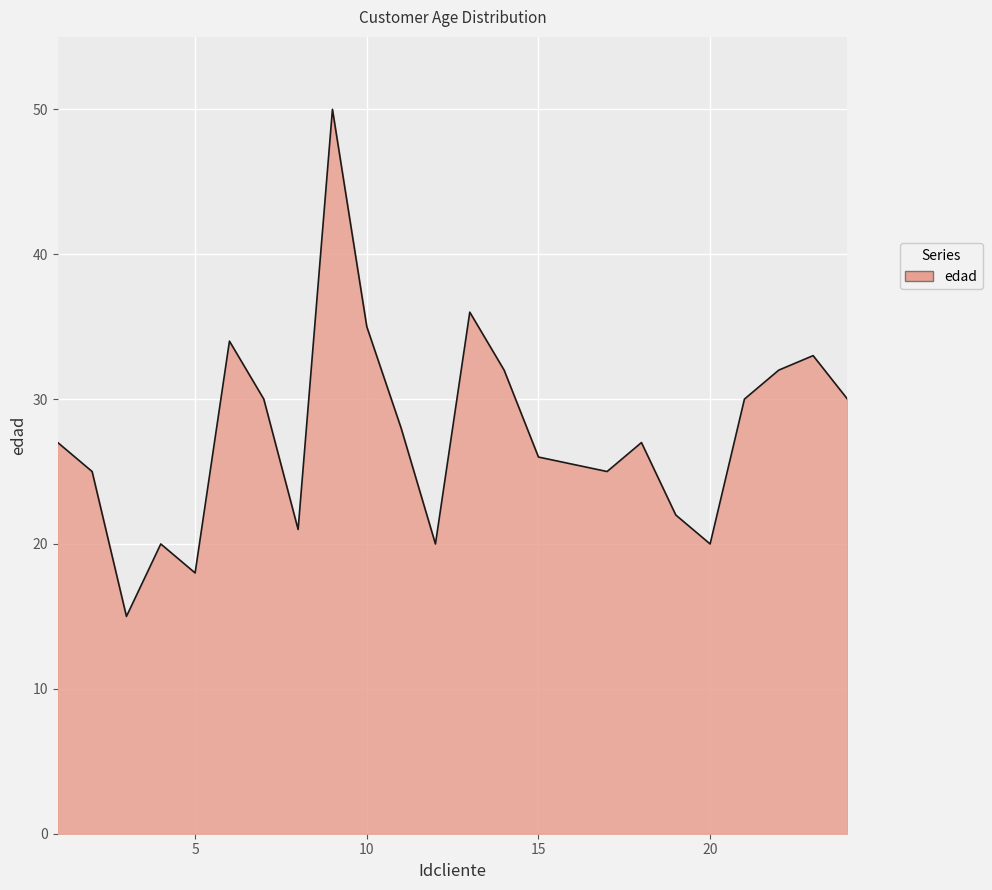

What is the difference between the maximum and minimum values?

35